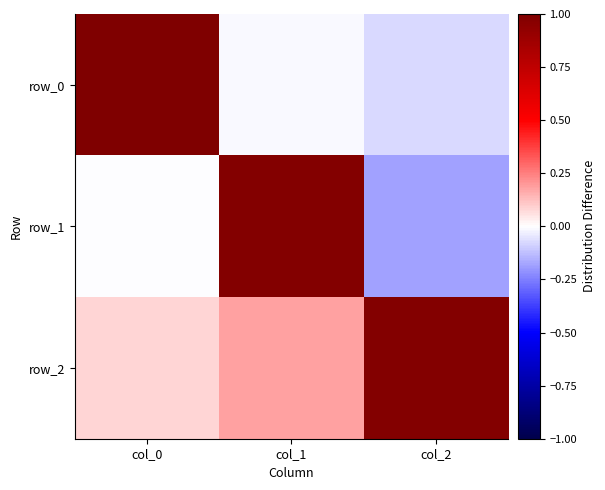

Rank the series by their maximum value, from lowest to highest.

row_2, row_1, row_0